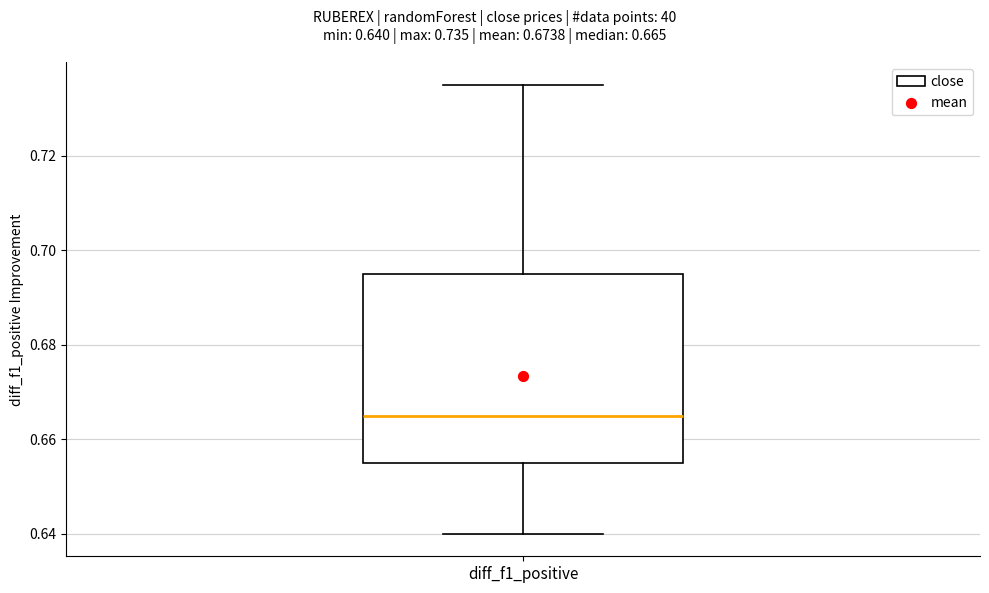

Transcribe this box plot: give where the median line is, the range the box spans, and where the two whiskers end, as read against the y-axis. The values are not printed on the chart, so give them approximately, as read against the axis.

median 0.666, box 0.656 to 0.696, whiskers 0.640 to 0.736